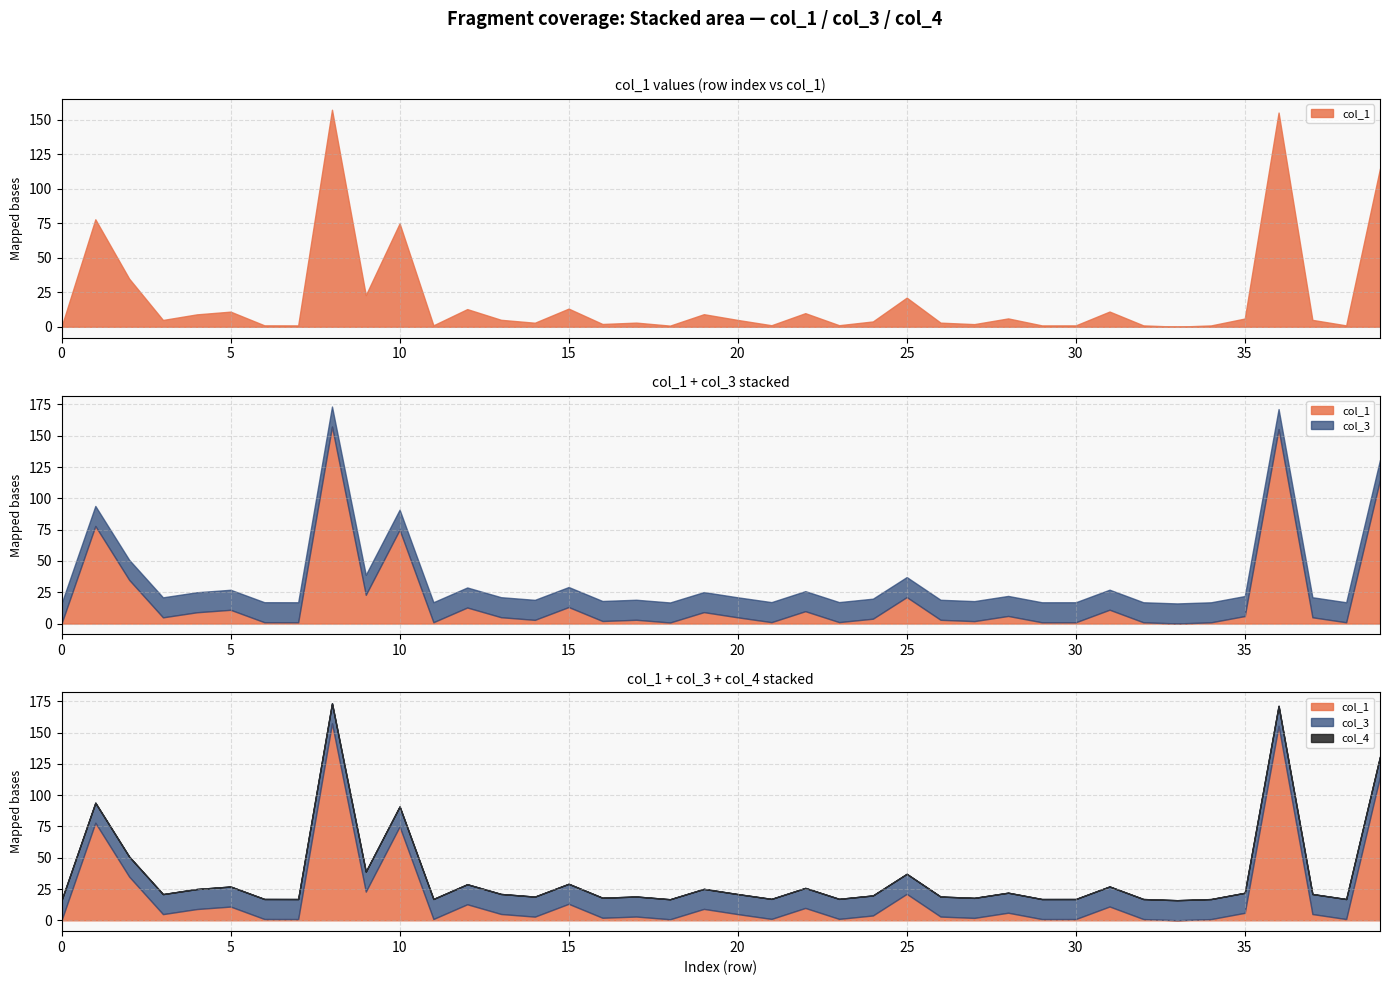

What are all the series names shown in the legend?

col_1, col_3, col_4